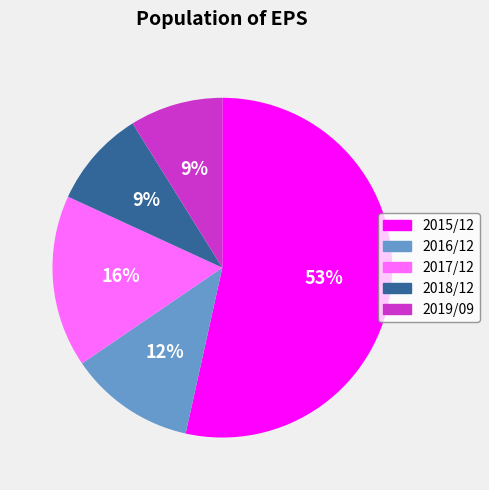

To the nearest percent, what percentage of the pie is 2016/12?

12%